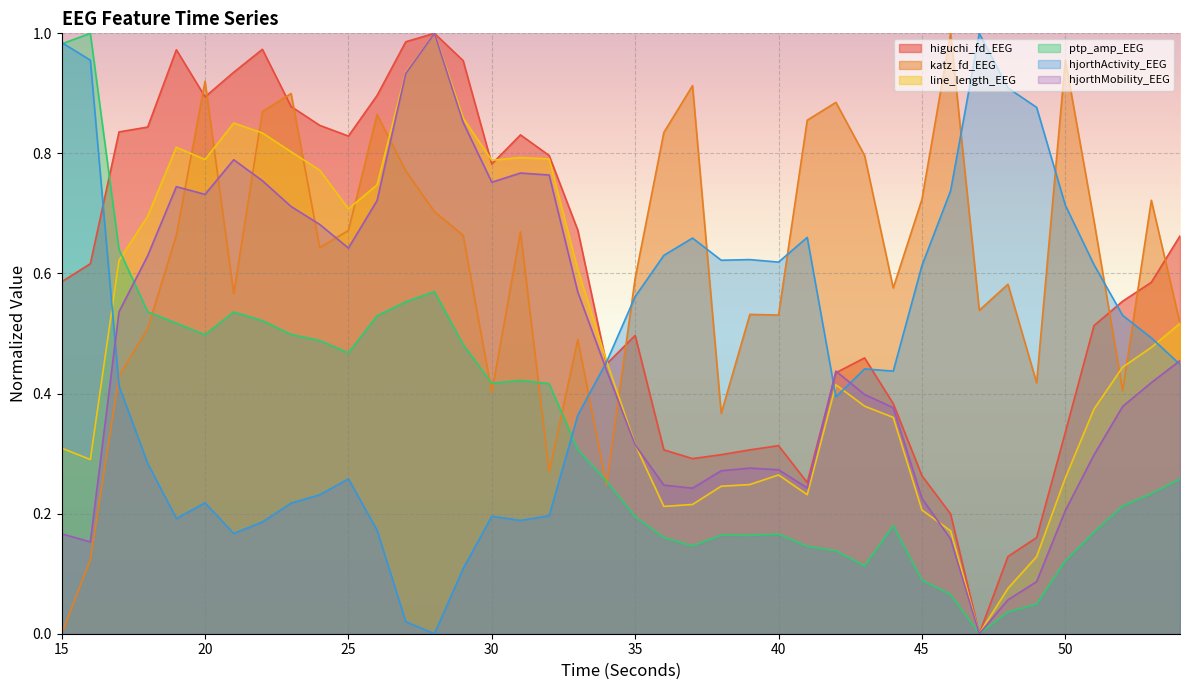

Which category has the highest value across all series?

47